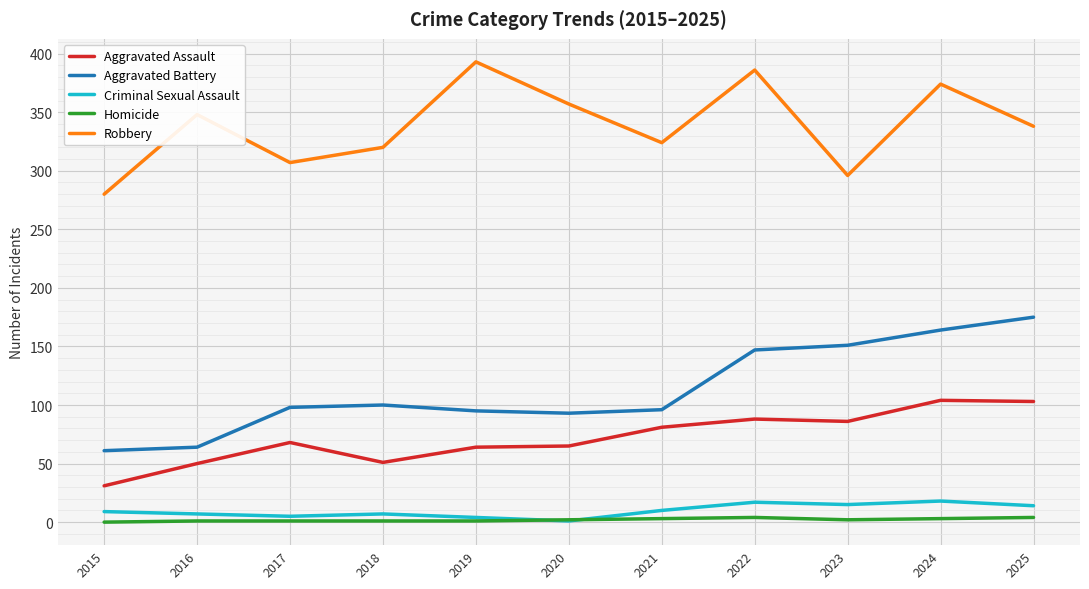

Which series has the largest total across all categories?

Robbery